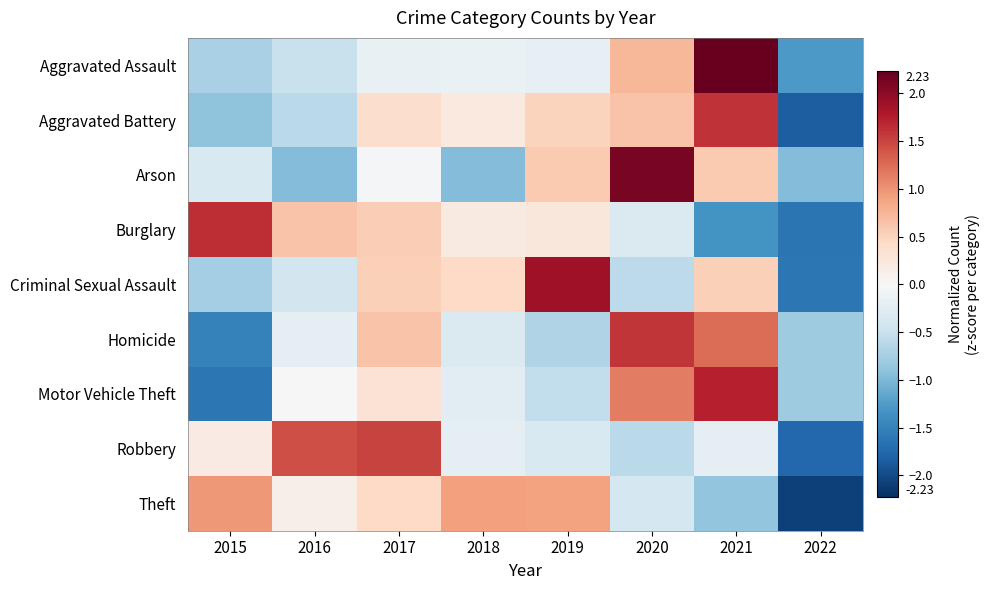

At which category is the sum across all series the highest?

2021